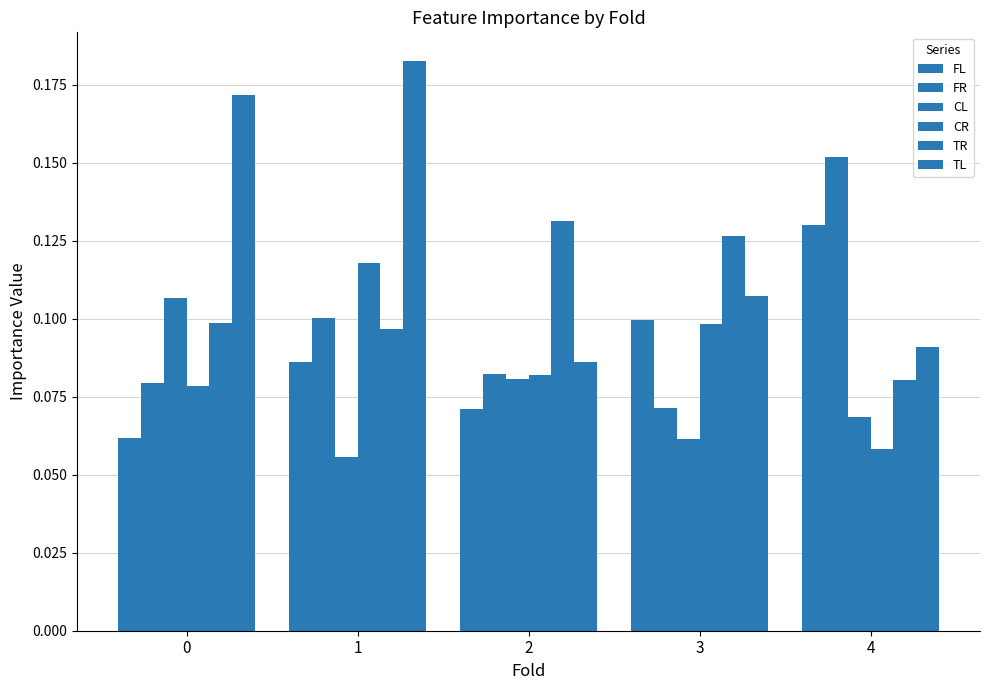

What is the total value across all series at 2?

0.5